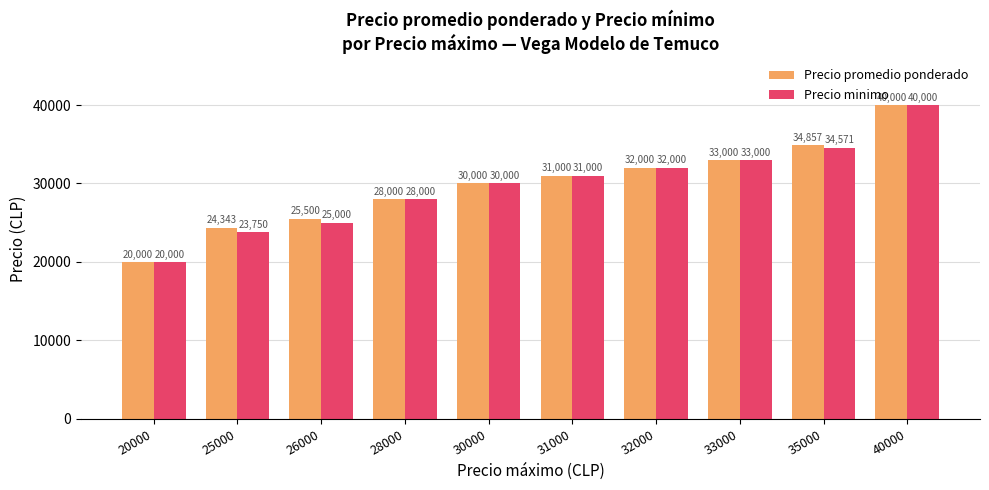

What are all the series names shown in the legend?

Precio promedio ponderado, Precio minimo